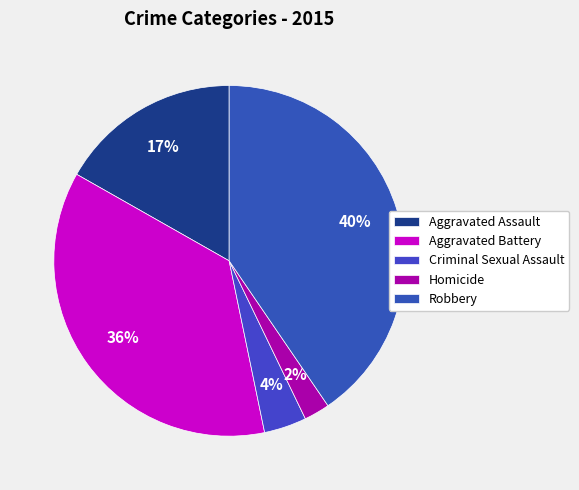

What percentage do Homicide and Aggravated Assault together represent?

19.2%